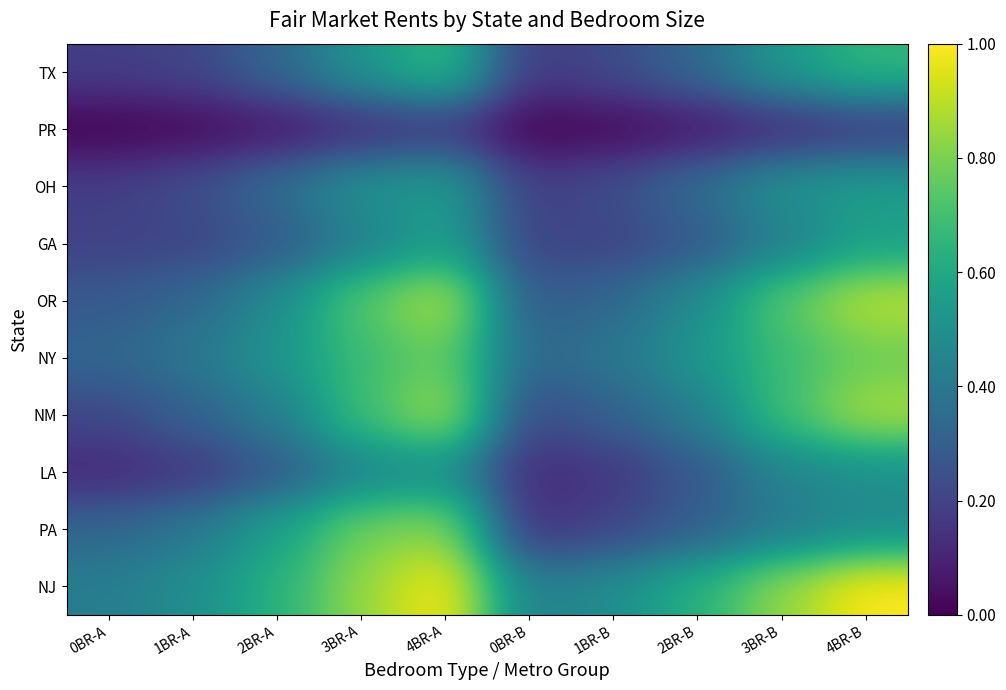

At which category does the chart reach its minimum across all series?

0BR-A